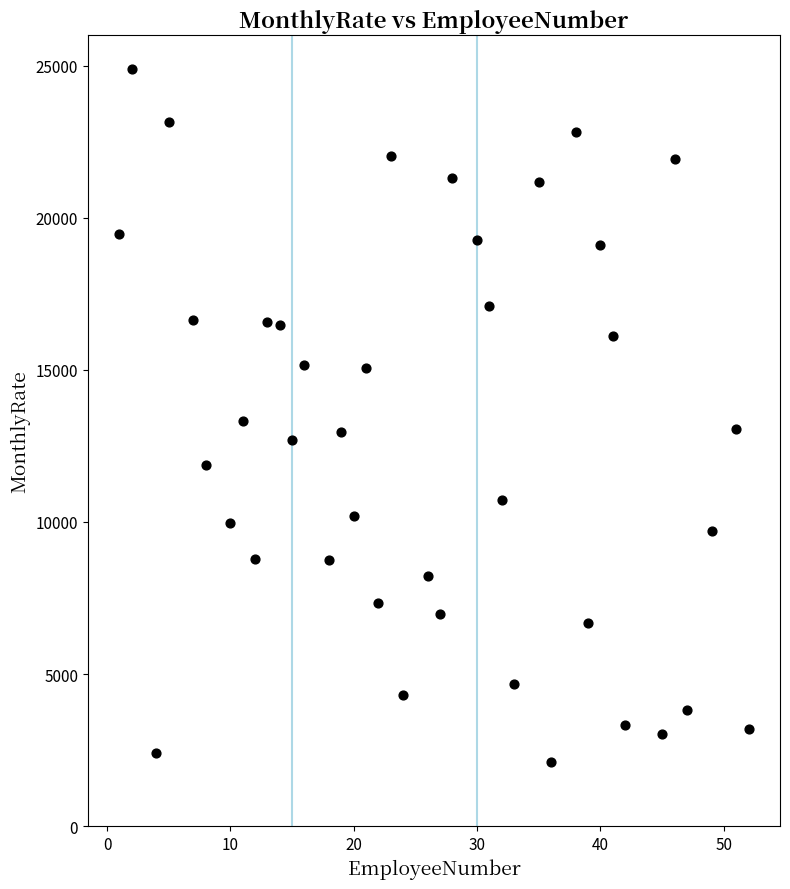

What is the range of X values (max minus min)?

51